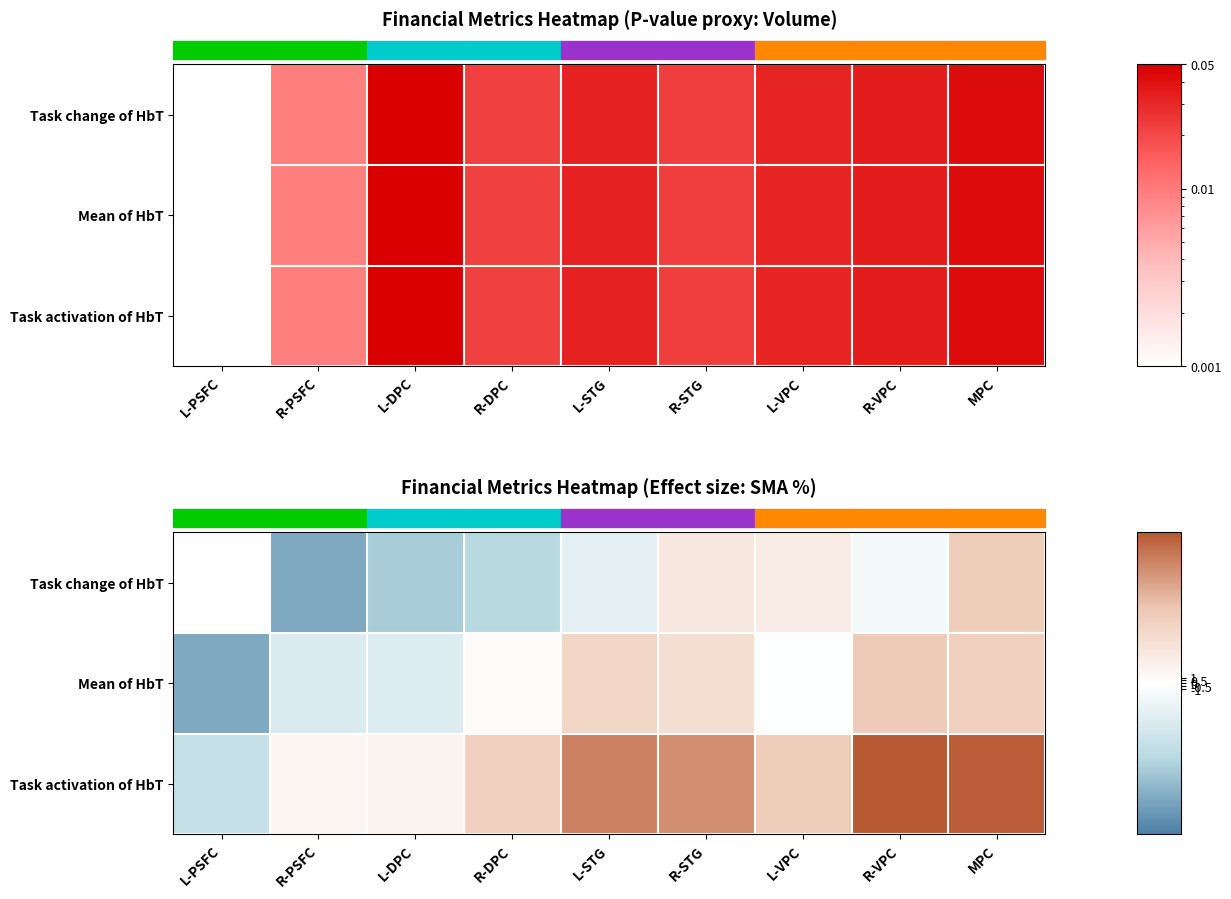

At which category does the chart reach its minimum across all series?

R-PSFC